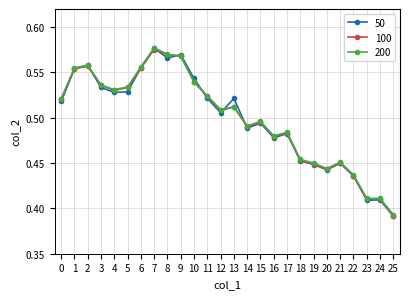

At how many categories does at least one series exceed 0?

26